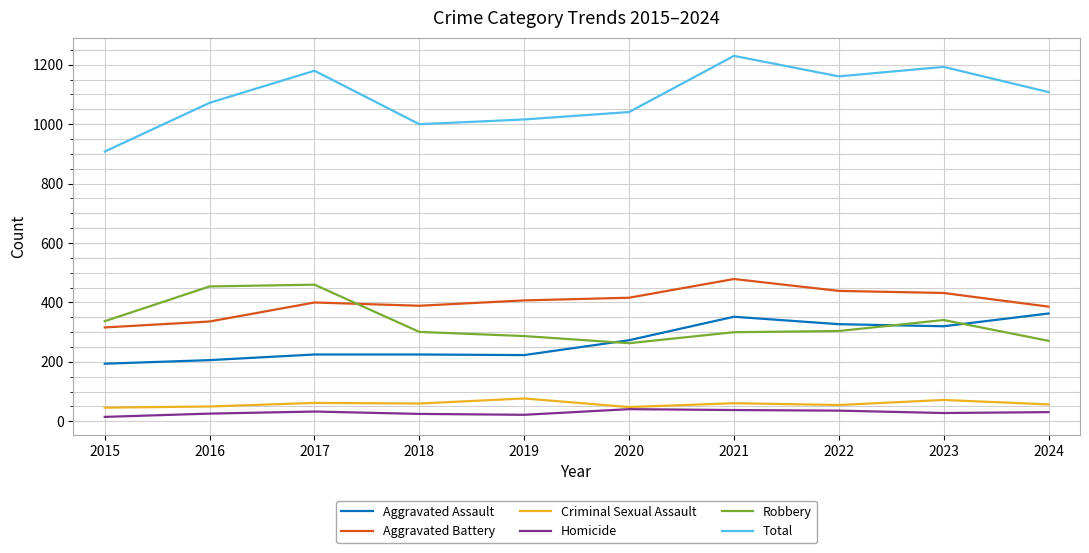

Read the Total value at 2023.

1193